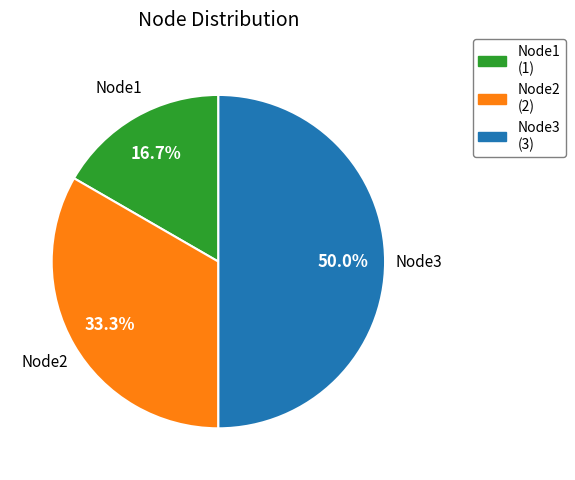

What percentage is the Node1 slice, to the nearest percent?

17%